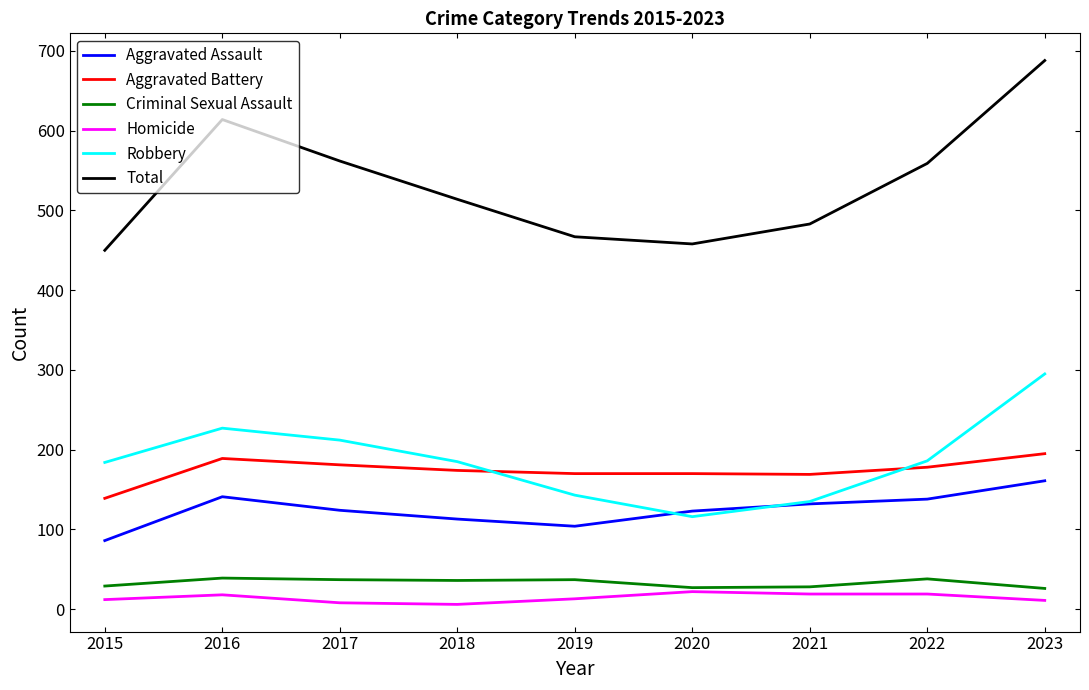

Is the value of Homicide at 2018 greater than the value of Total at 2017?

No